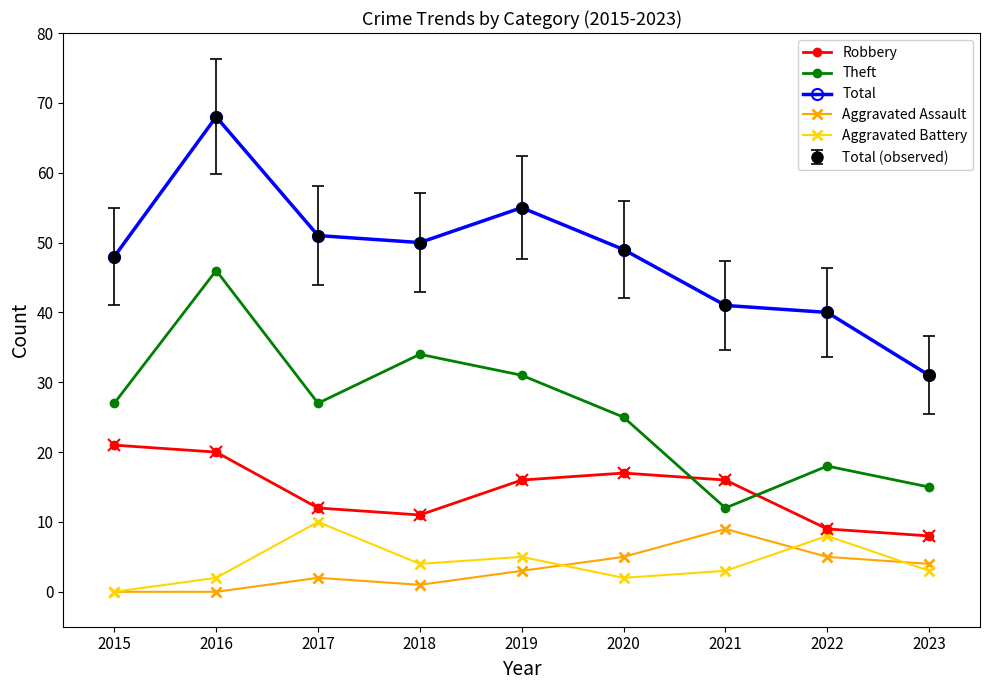

Does the chart have visible grid lines?

No